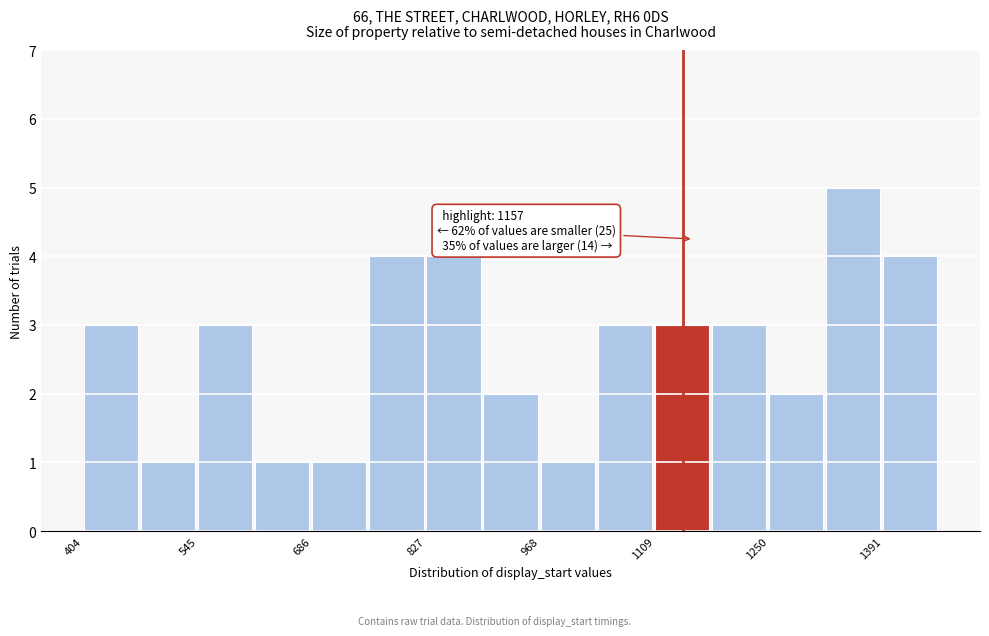

Read against the x-axis, roughly where is the centre of the tallest bar?

1360